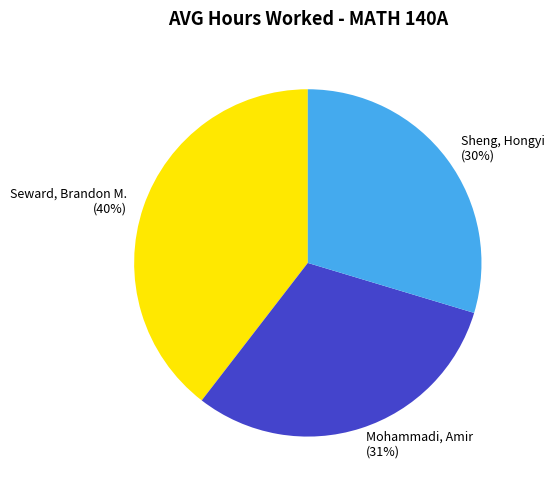

Is Mohammadi, Amir the majority of the pie?

No